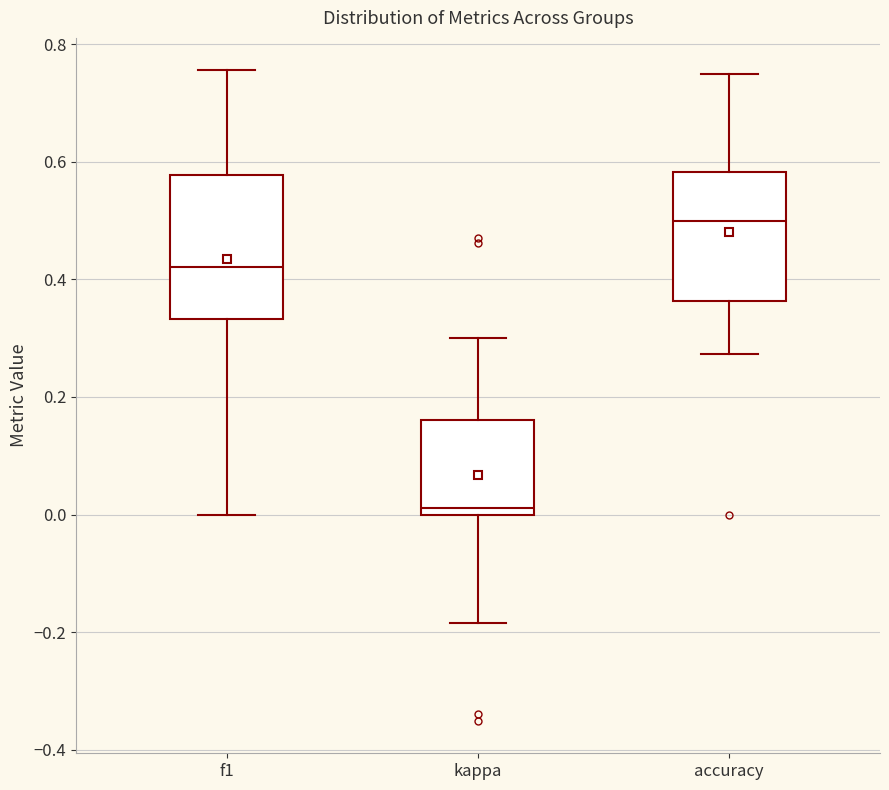

Where is the upper edge of the box for accuracy on the y-axis? The values are not printed on the chart, so give them approximately, as read against the axis.

0.58